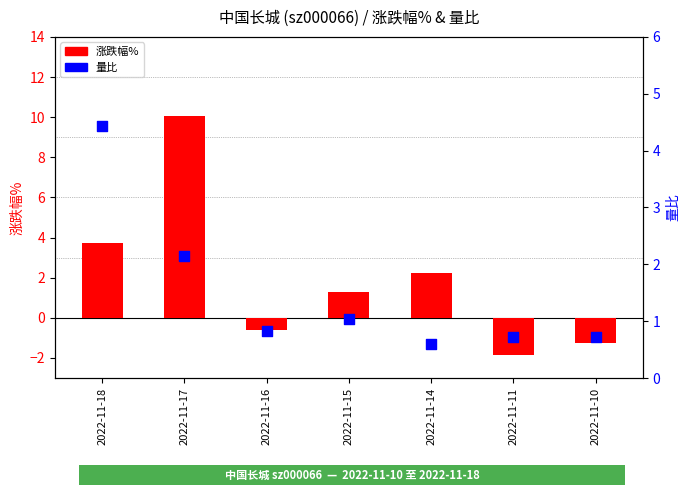

Which series has the largest total across all categories?

涨跌幅%